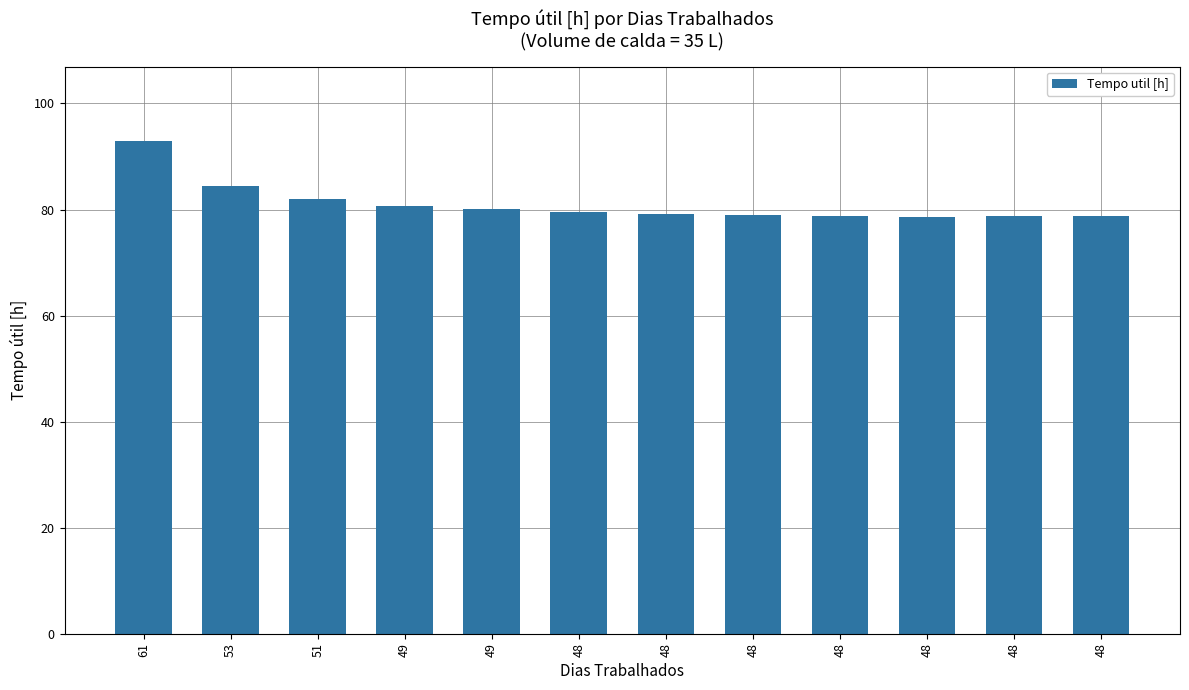

Reading right to left, extract all data points from this chart.

78.7	78.7	78.7	78.8	79.0	79.2	79.5	80.0	80.7	81.9	84.4	93.0